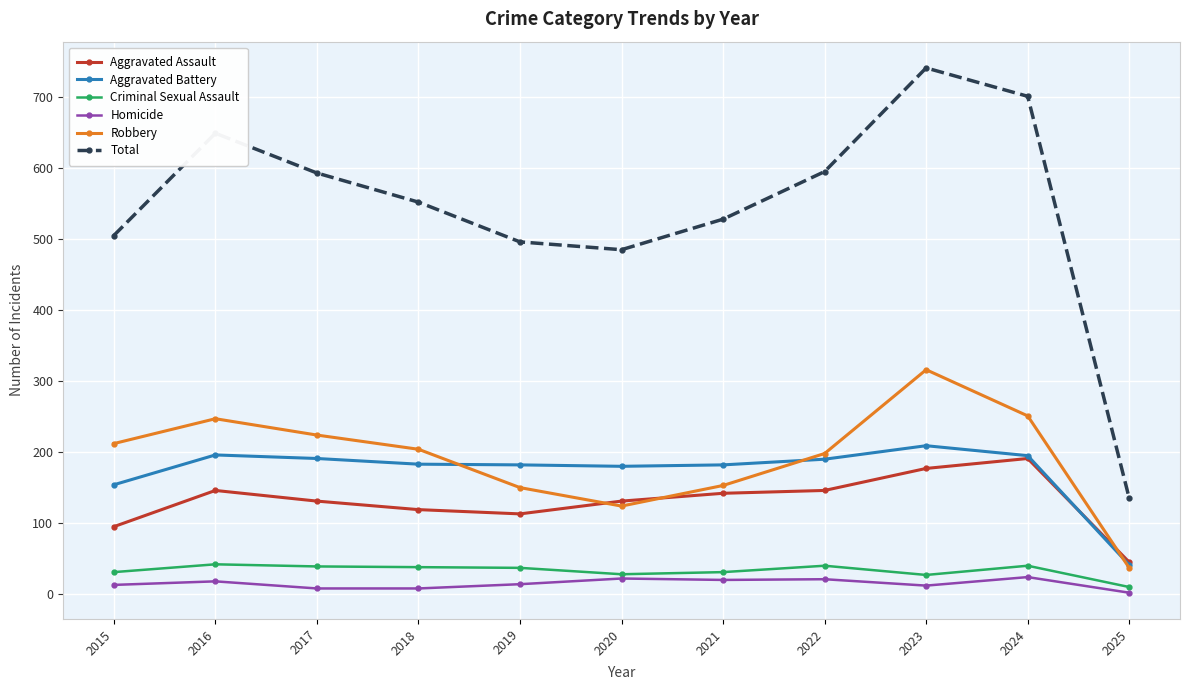

At which label does Total first exceed 552?

2016